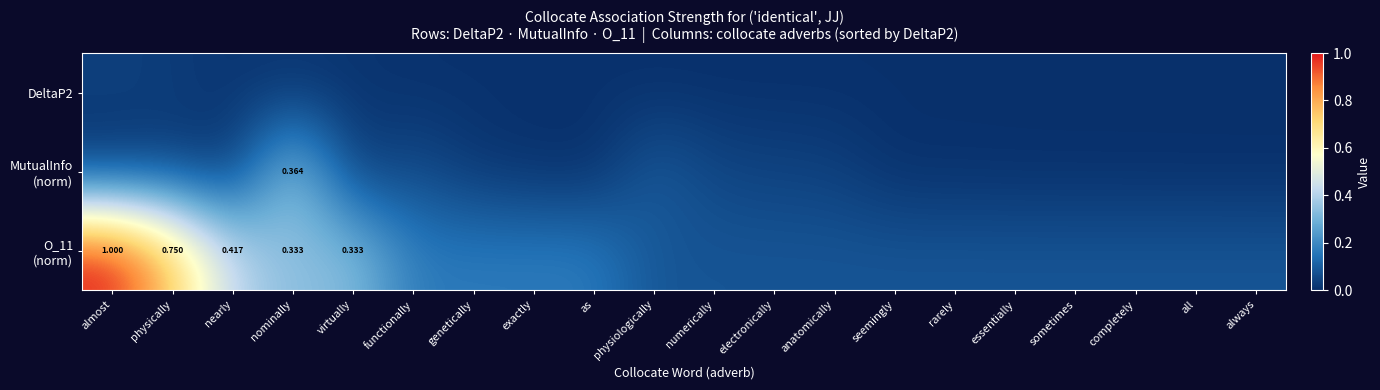

Rank the series by their maximum value, from lowest to highest.

DeltaP2, MutualInfo (norm), O_11 (norm)